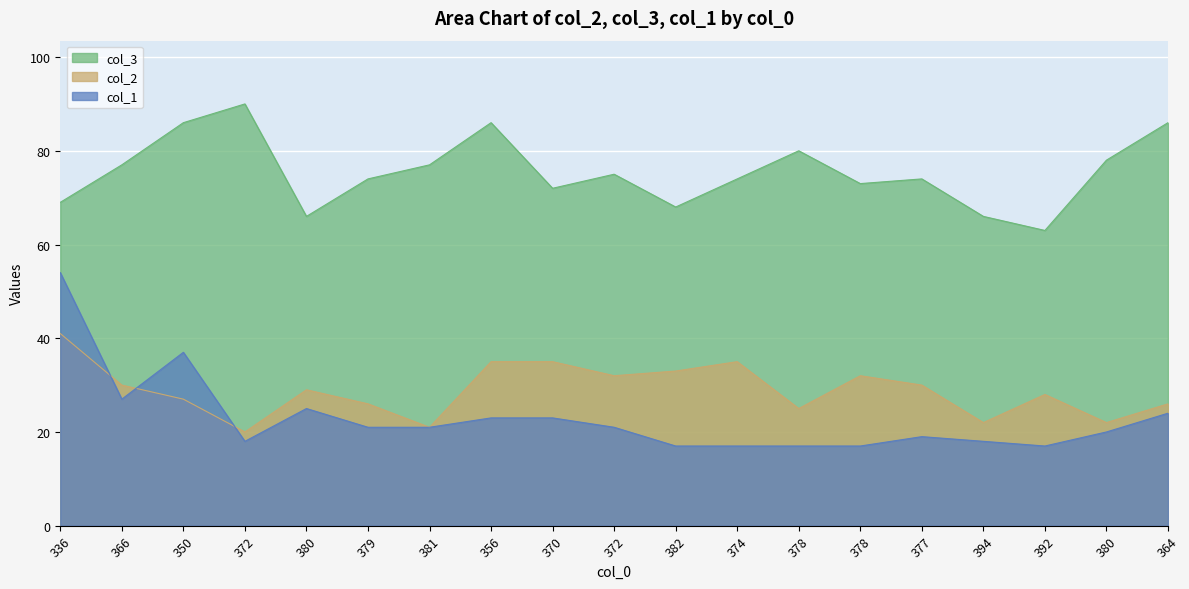

What is the value of the col_1 point at the 12th from the left?

17